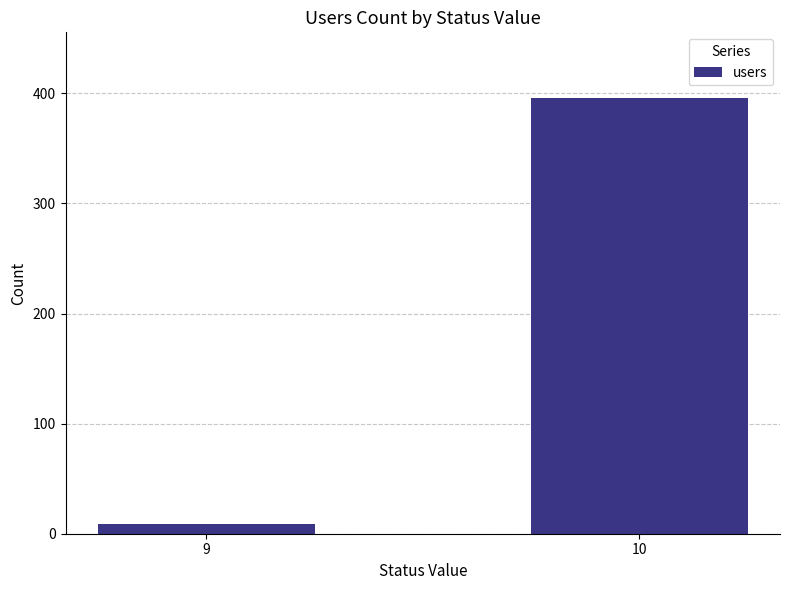

Where is the data nearest to the value 202?

9